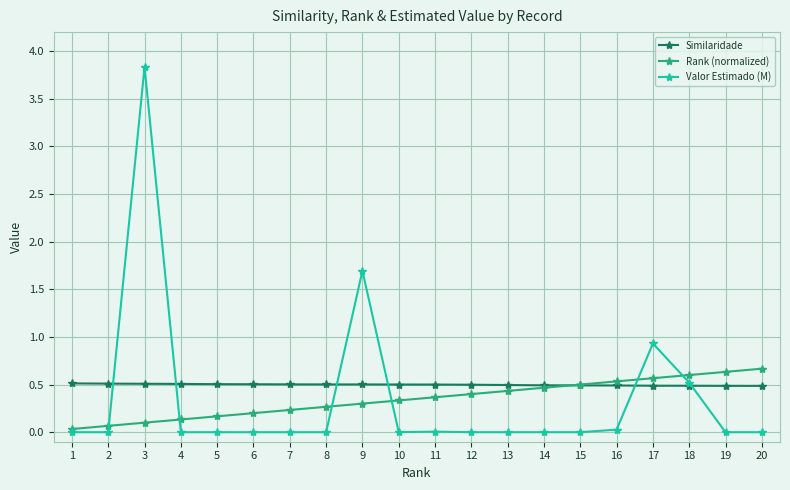

Which series has the largest total across all categories?

Similaridade